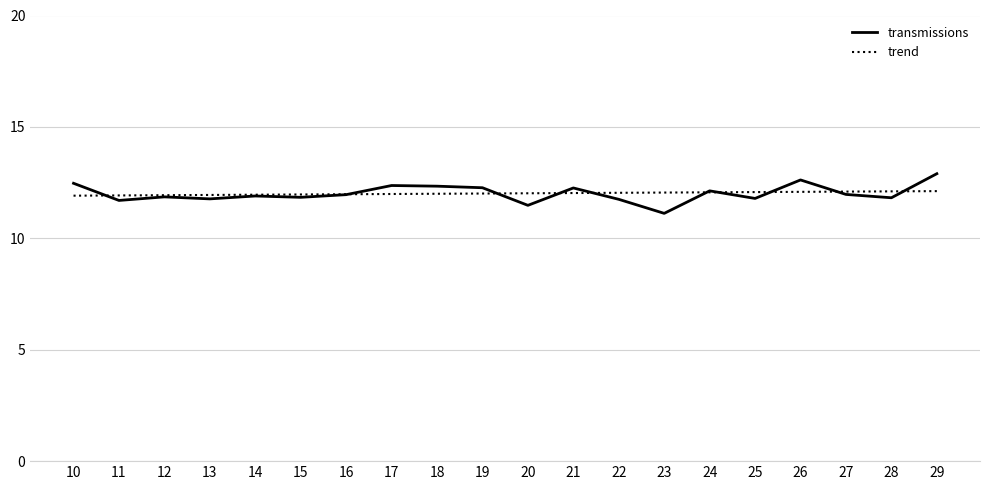

Which series has the widest spread of values?

transmissions